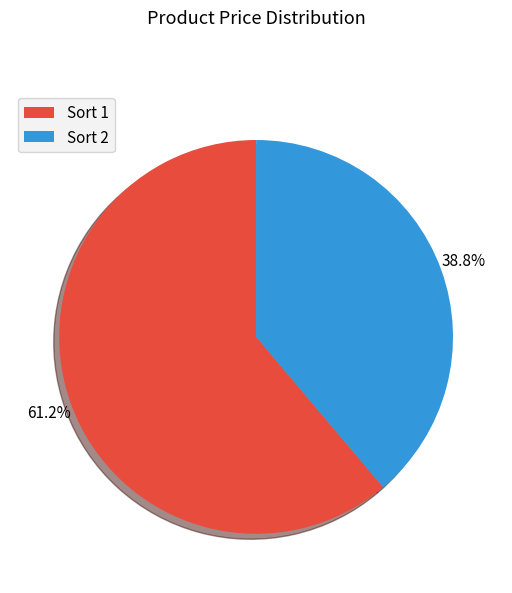

How many slices are in this pie chart?

2